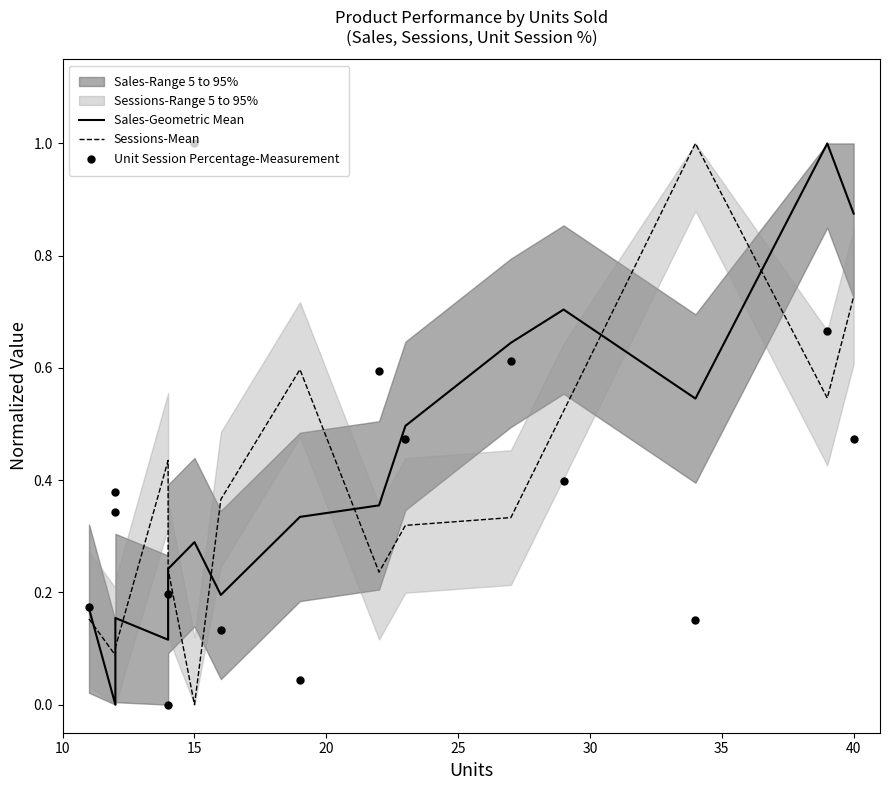

Which series has the widest spread of Y values?

Sales-Geometric Mean